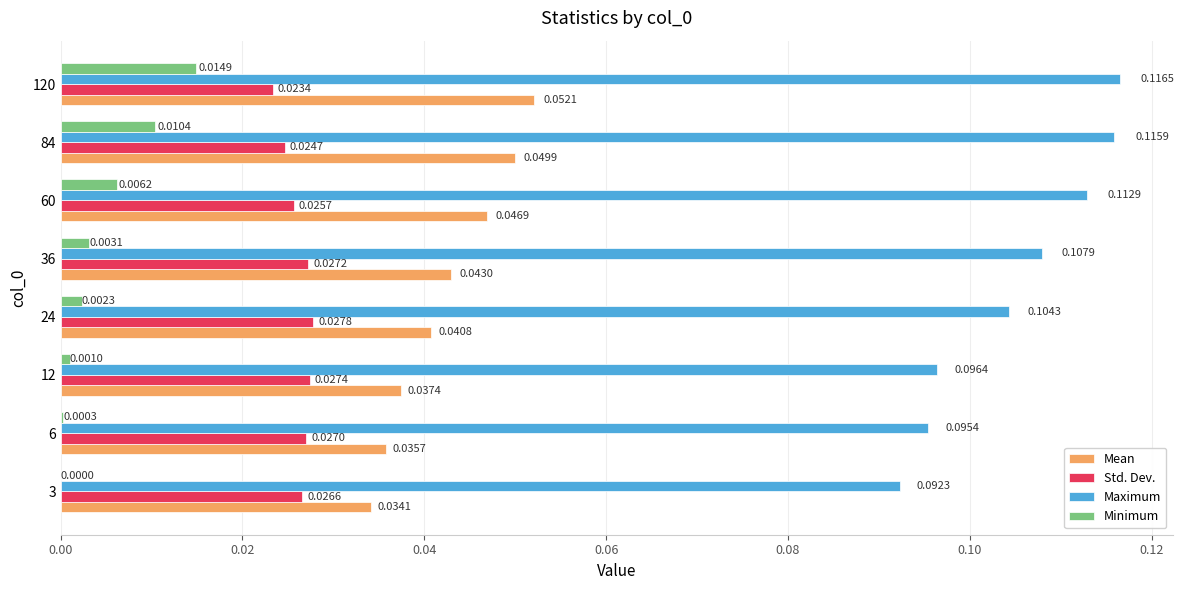

Between 12 and 36, which series saw the biggest shift?

Maximum